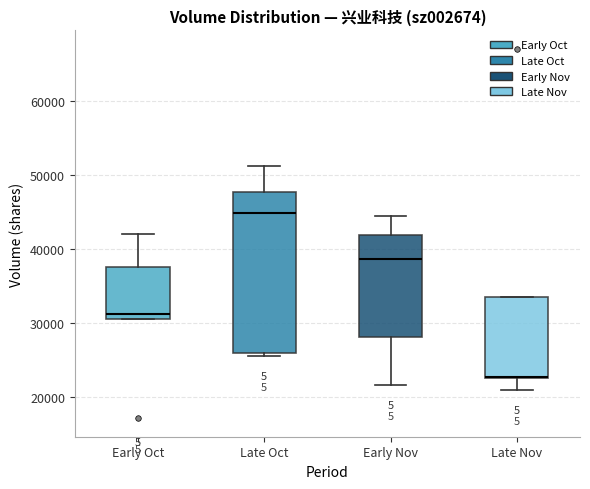

Where is the upper edge of the box for Early Oct on the y-axis? The values are not printed on the chart, so give them approximately, as read against the axis.

38000